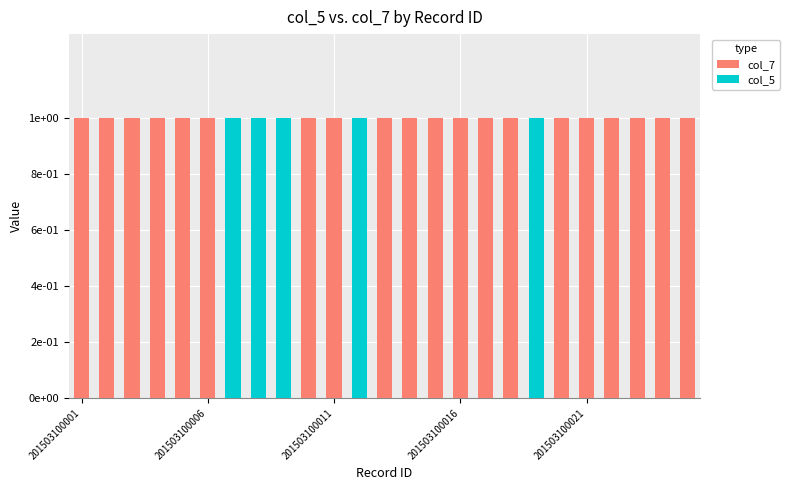

How many groups of bars are there?

25